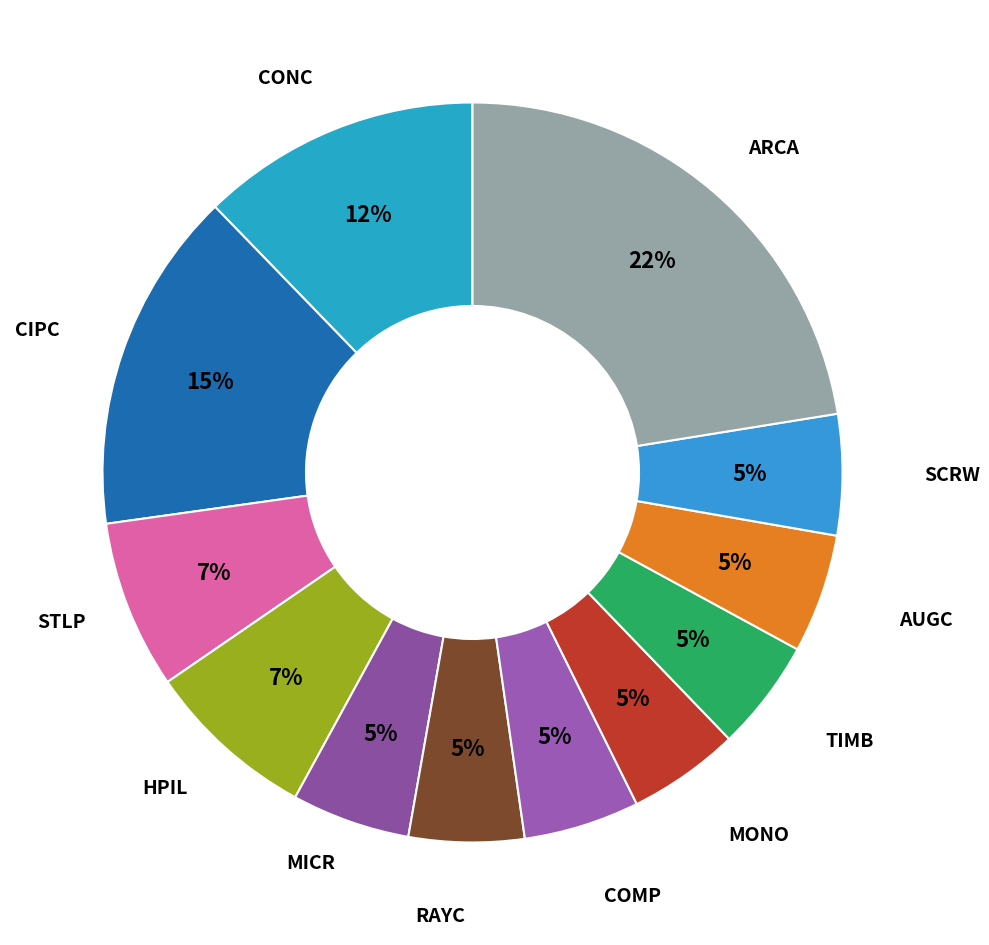

Is there a majority slice in this chart?

No